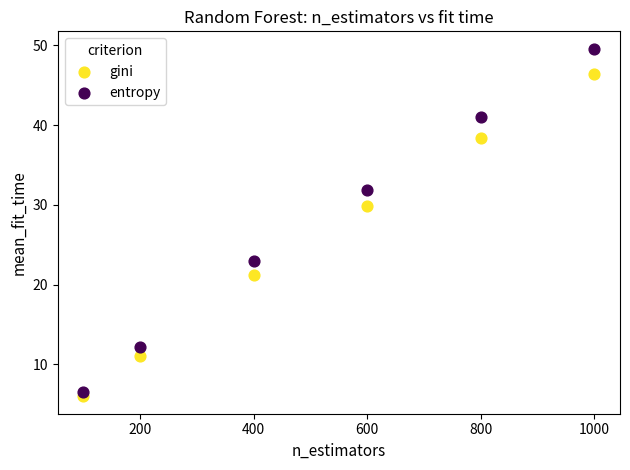

Which series has the widest spread of Y values?

entropy